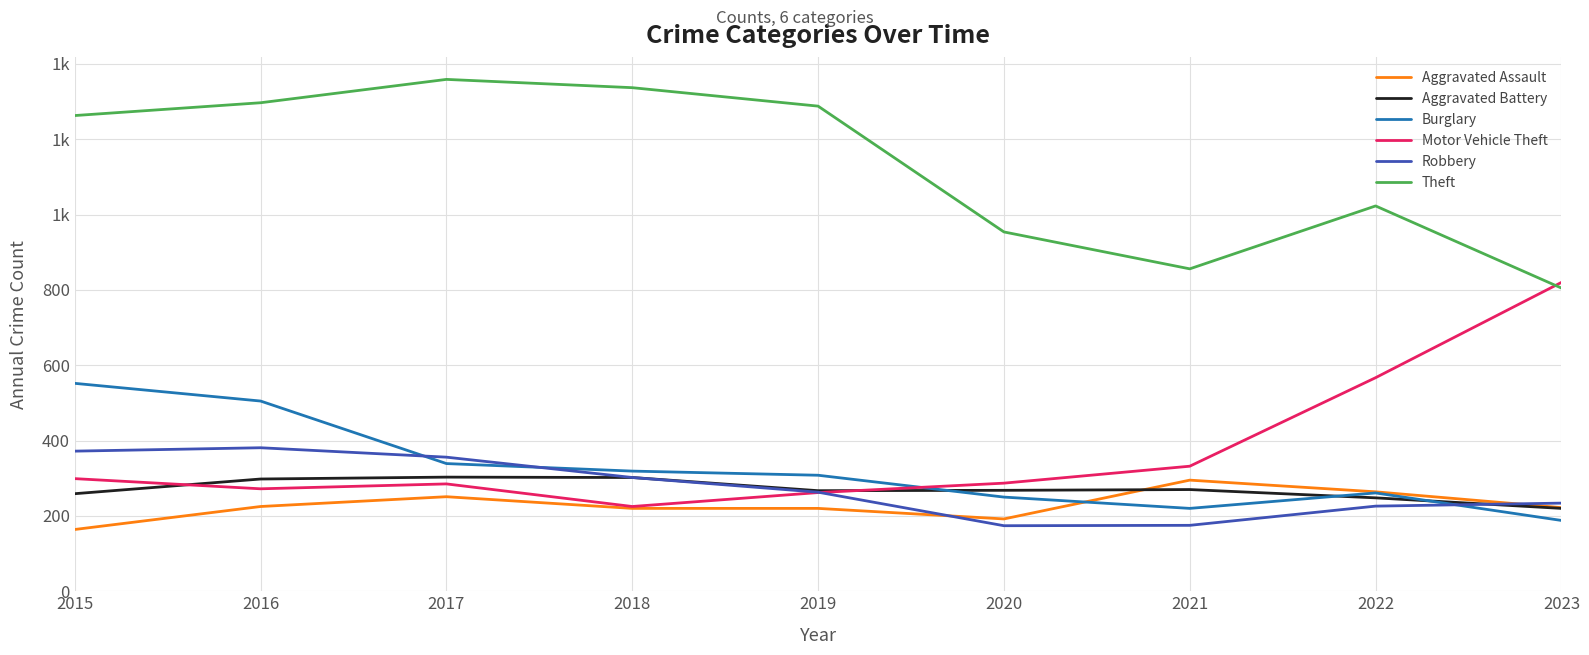

Does the chart have visible grid lines?

Yes